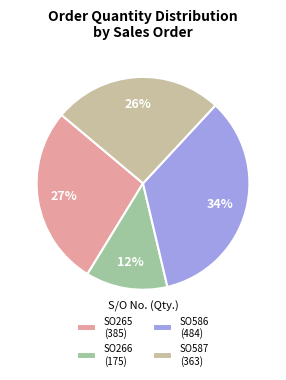

Is it true that SO266 (175) is 12% of the pie?

True